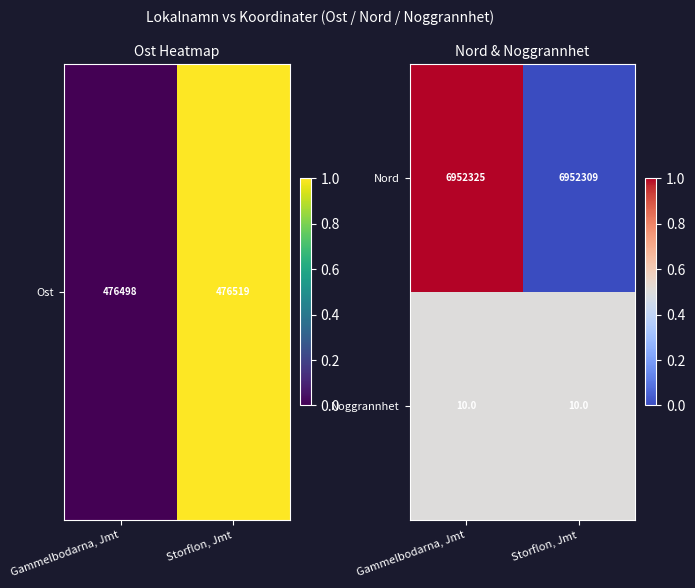

What is the total value across all series at Storflon, Jmt?

6952319